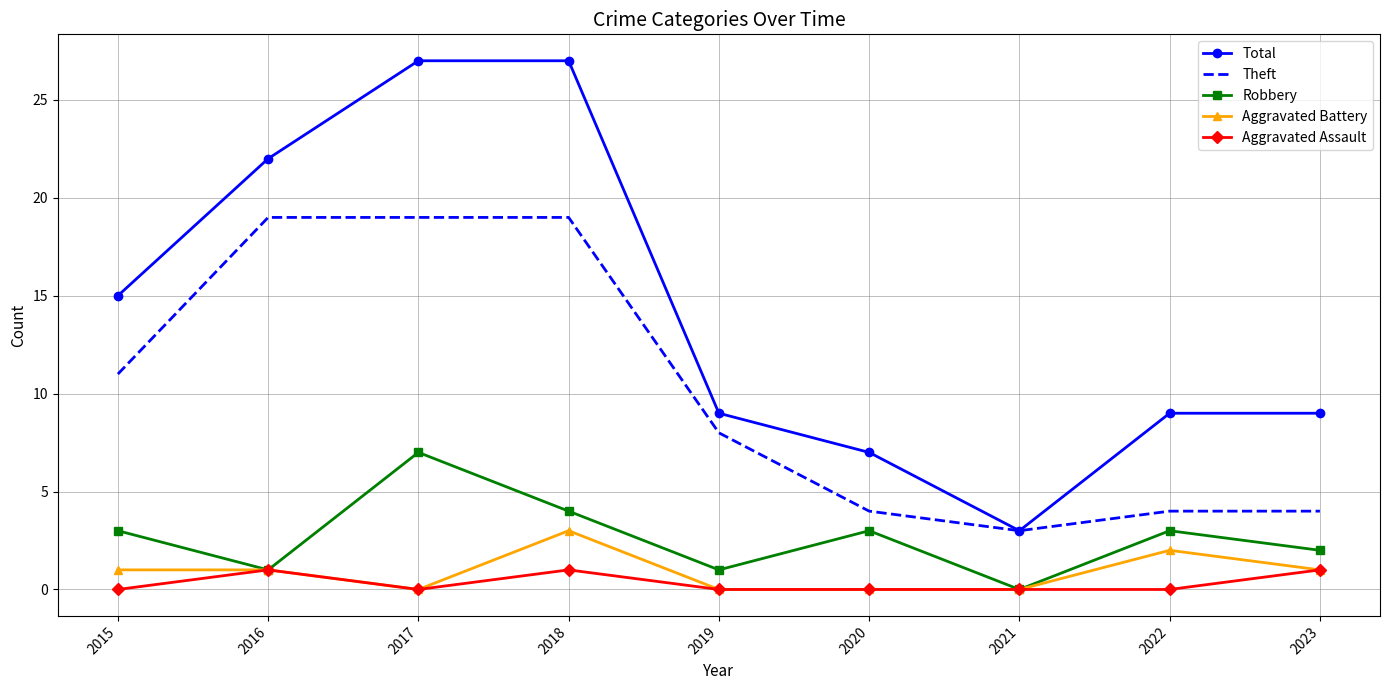

Is it true that Aggravated Battery equals 3 at 2018?

True